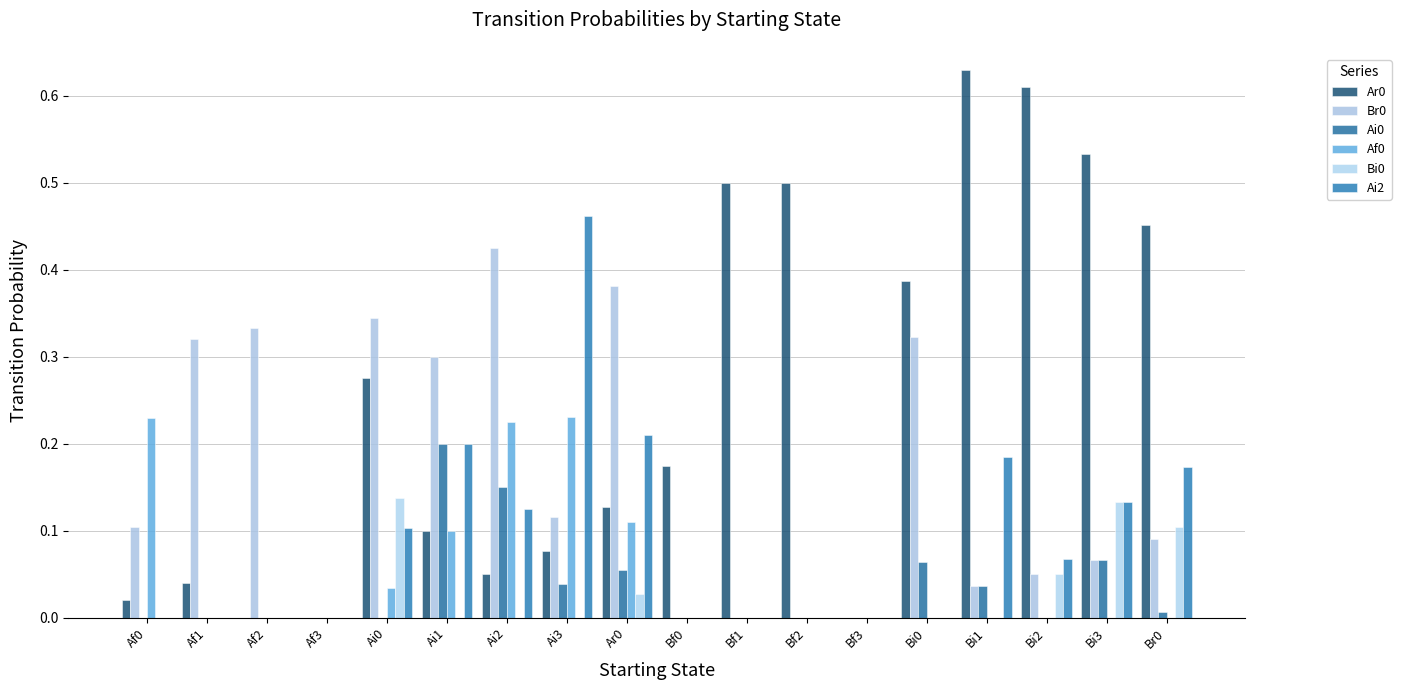

Is the value of Af0 at Bf3 greater than the value of Ai0 at Bi3?

No